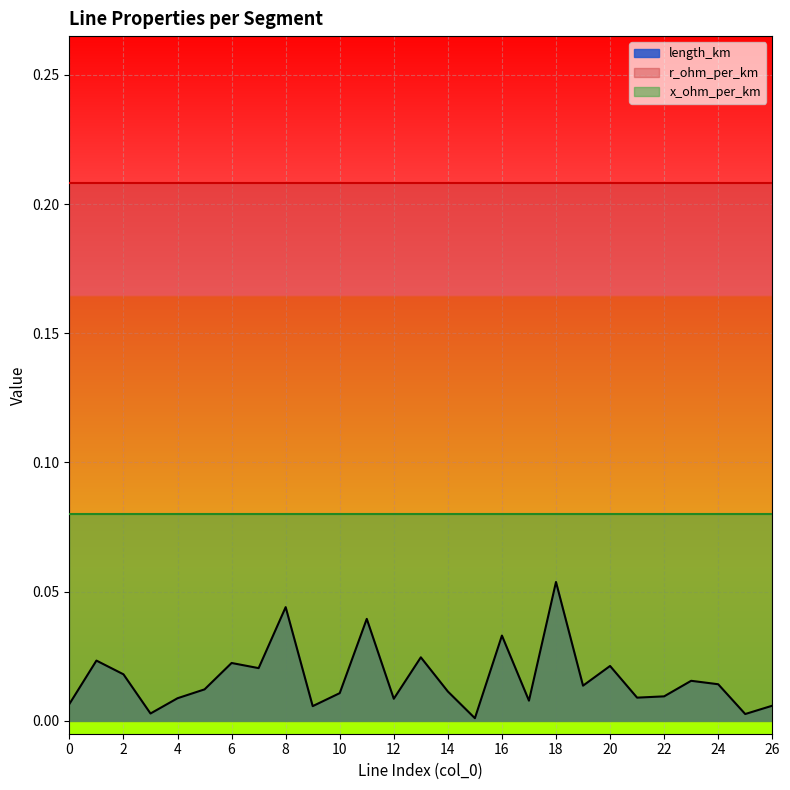

How many lines are shown in the chart?

3